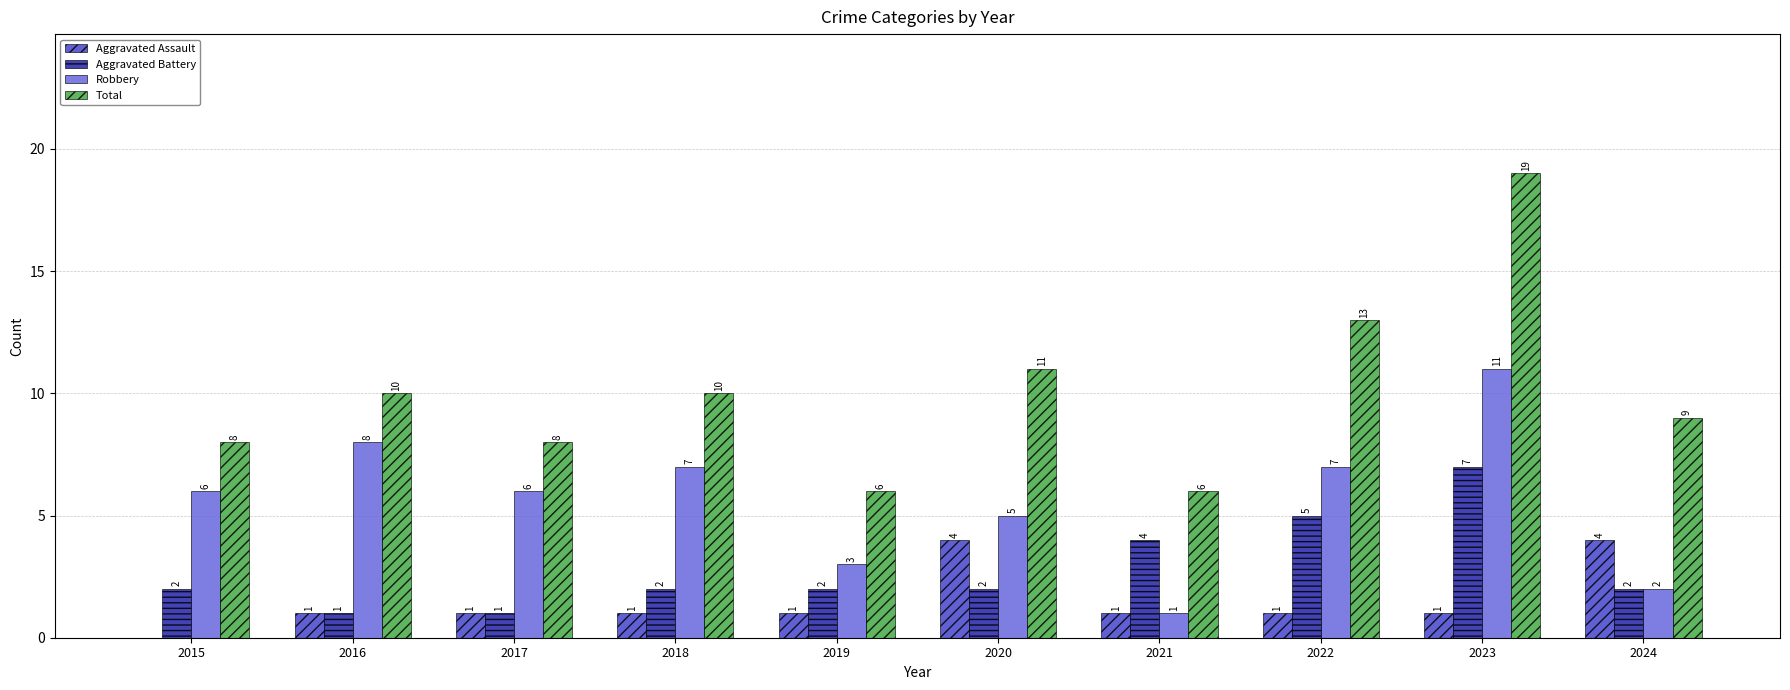

Which label corresponds to the largest value in the chart?

2023